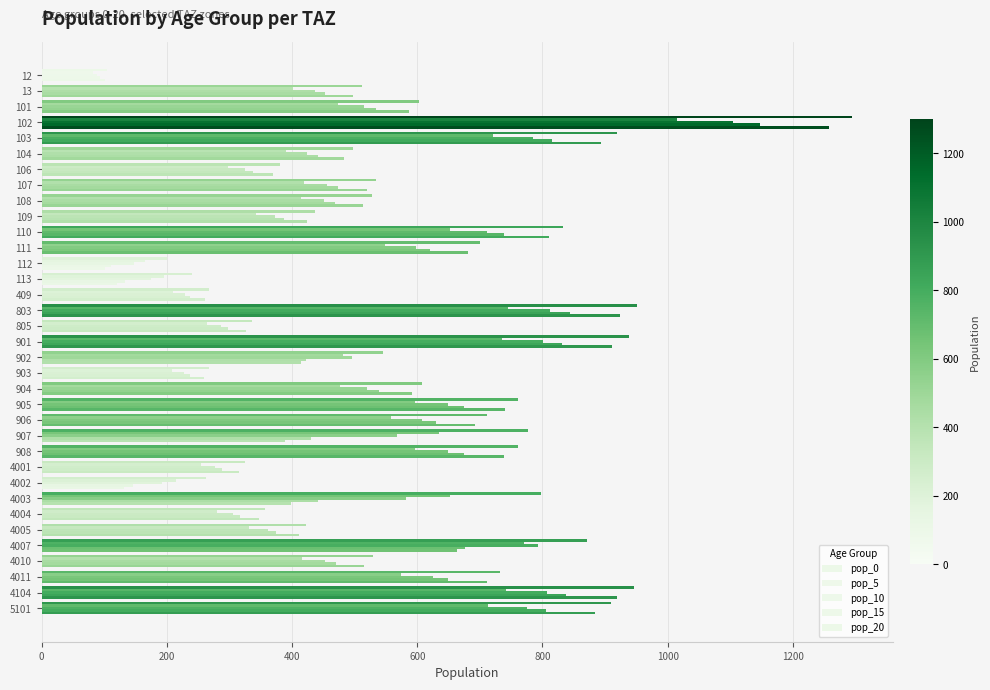

What position from the left is 34?

35